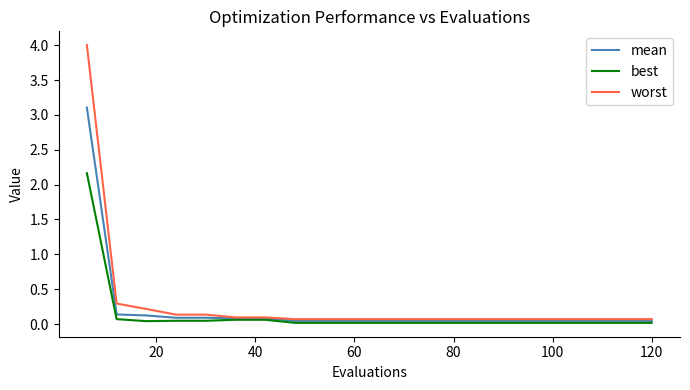

What is the maximum value shown in the chart?

4.0